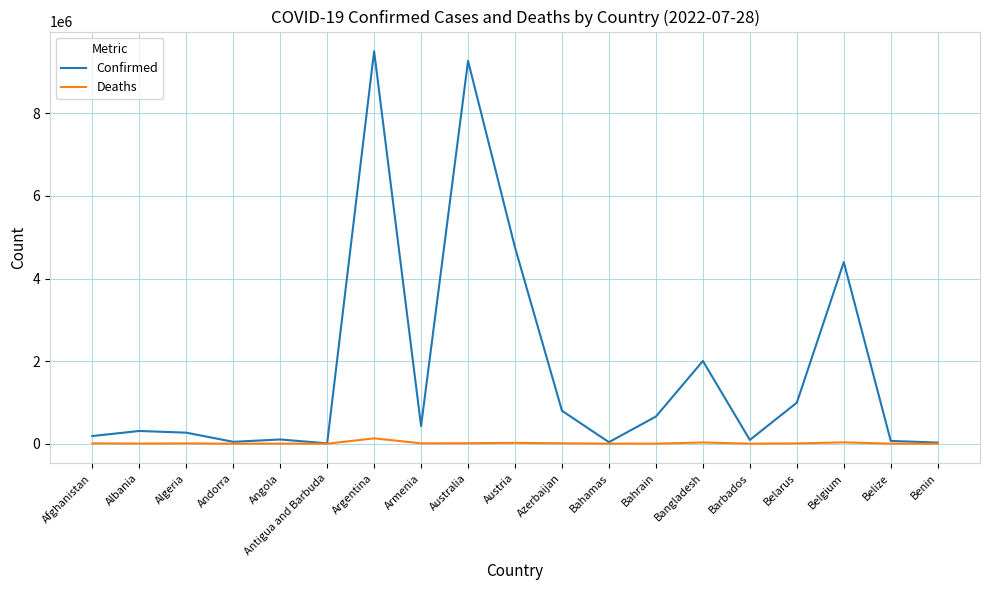

The Confirmed series shows 219483 at Bahrain. True or false?

False